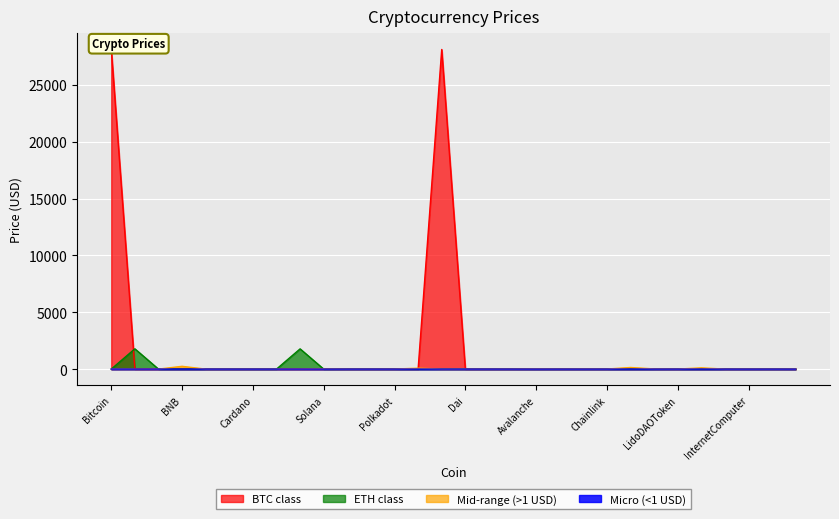

Which has a higher value, ShibaInu or Filecoin?

ShibaInu